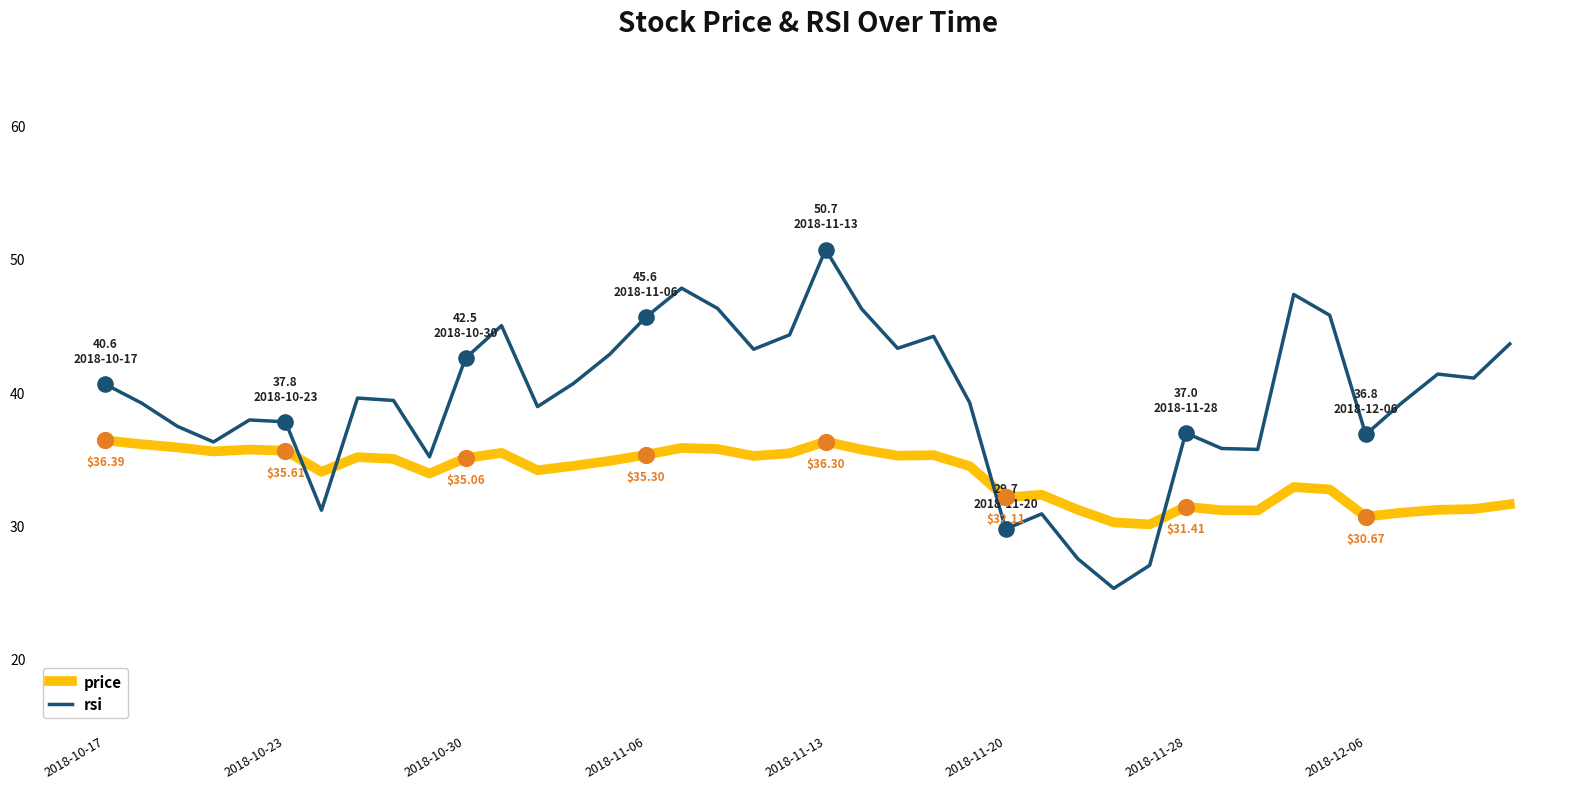

Which series has the largest total across all categories?

rsi